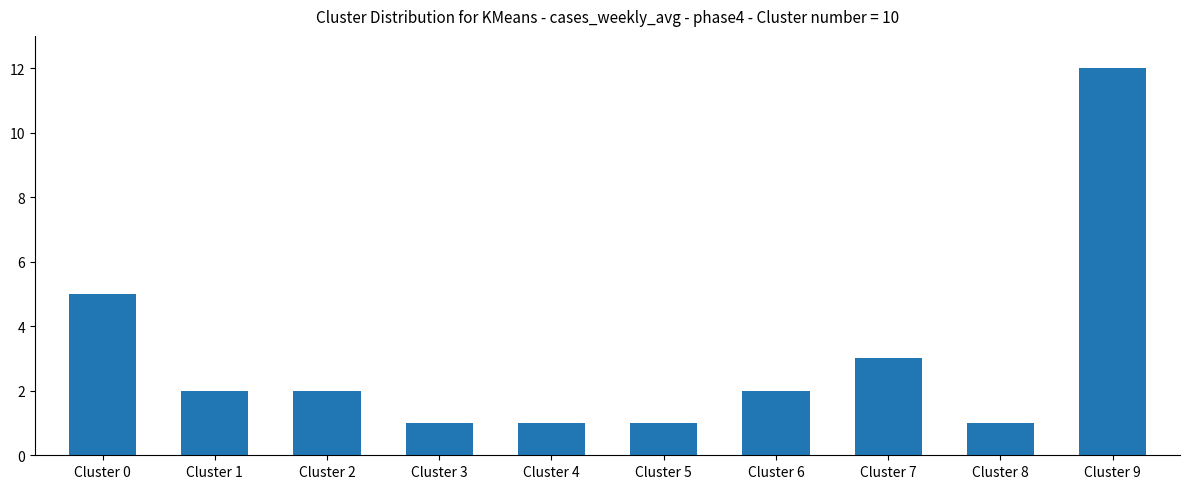

Reading left to right, extract all data points from this chart.

Cluster 0=5	Cluster 1=2	Cluster 2=2	Cluster 3=1	Cluster 4=1	Cluster 5=1	Cluster 6=2	Cluster 7=3	Cluster 8=1	Cluster 9=12